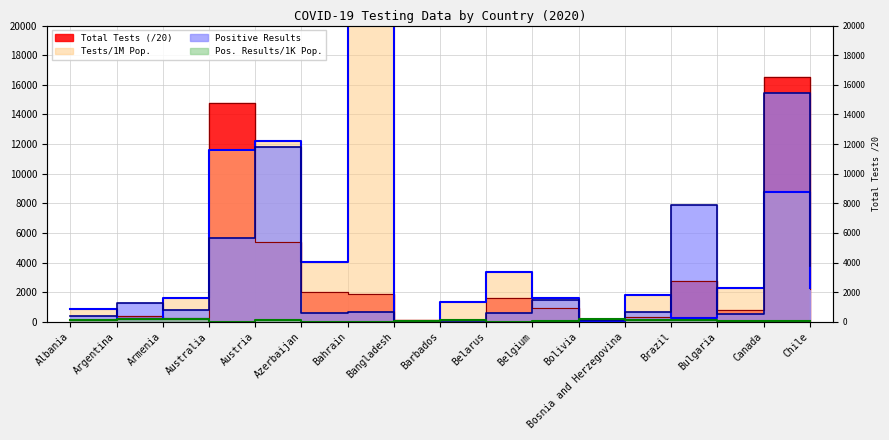

What is the difference between the maximum and minimum values in the Tests/1M Pop. series?

24192.0